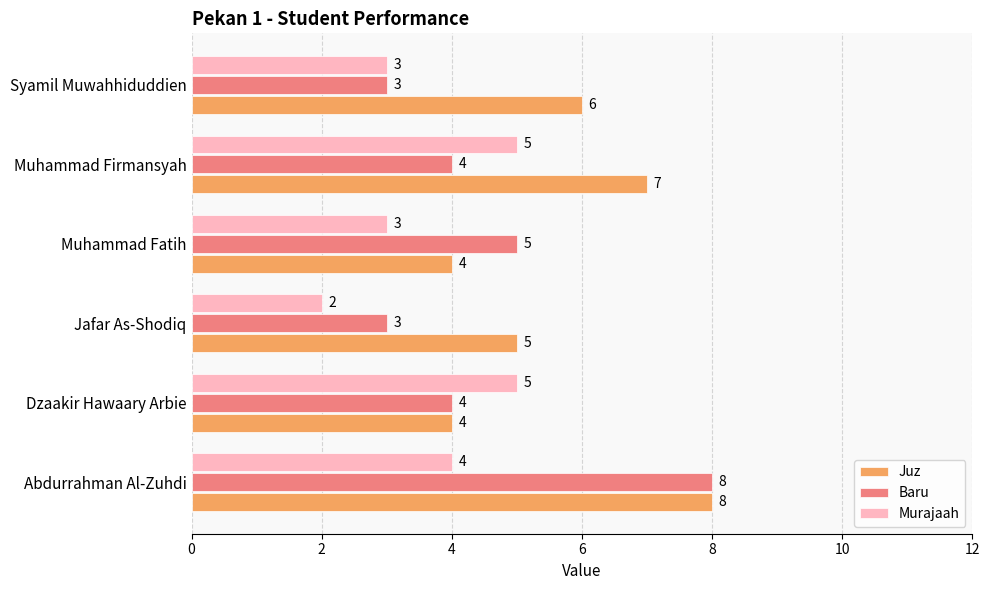

Read the Baru value at Syamil Muwahhiduddien.

3